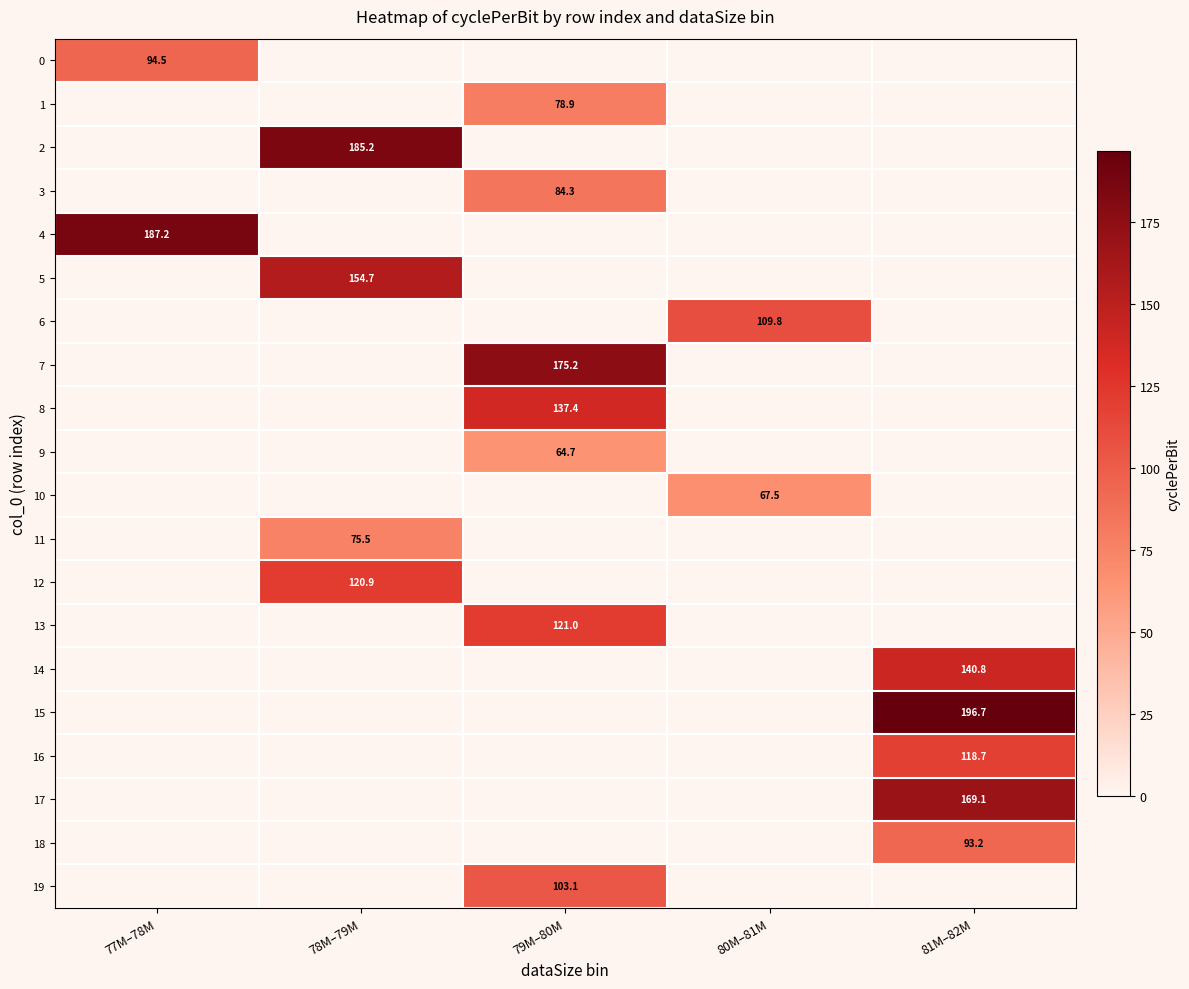

Is it true that 18 equals 93.2 at 81M–82M?

True